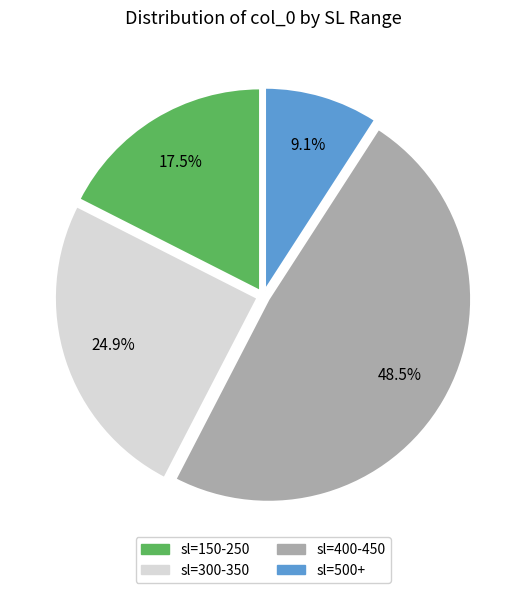

How many segments does this pie chart have?

4